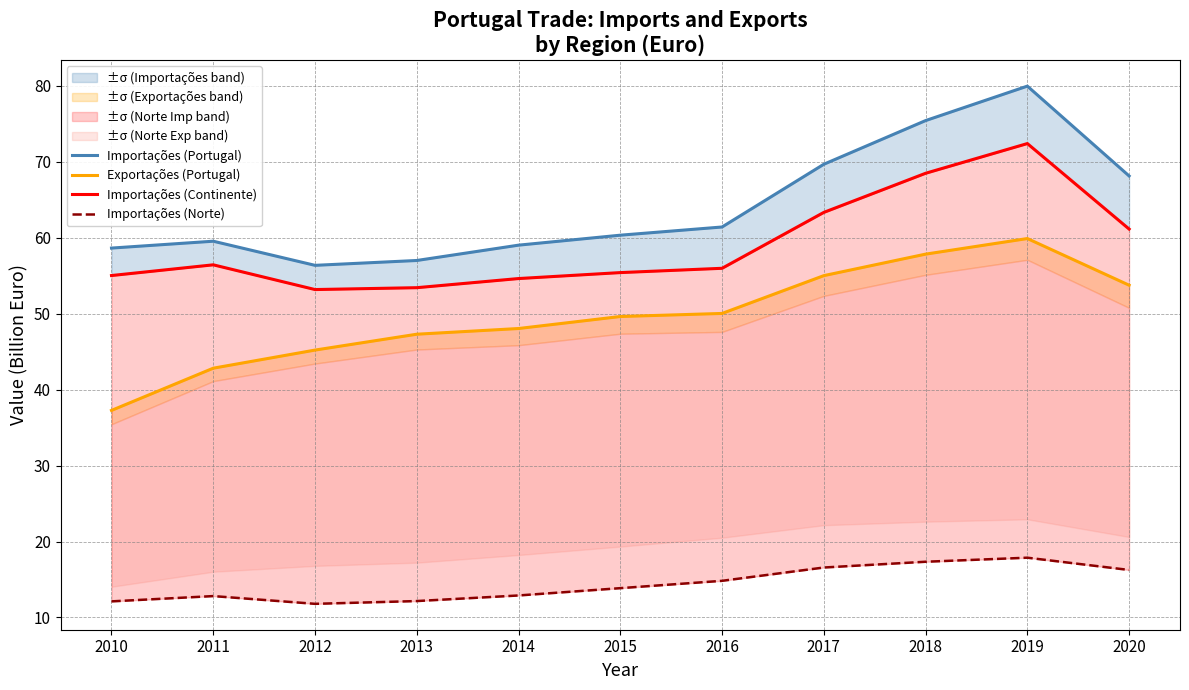

At which label does Importações (Portugal) reach its minimum?

2012